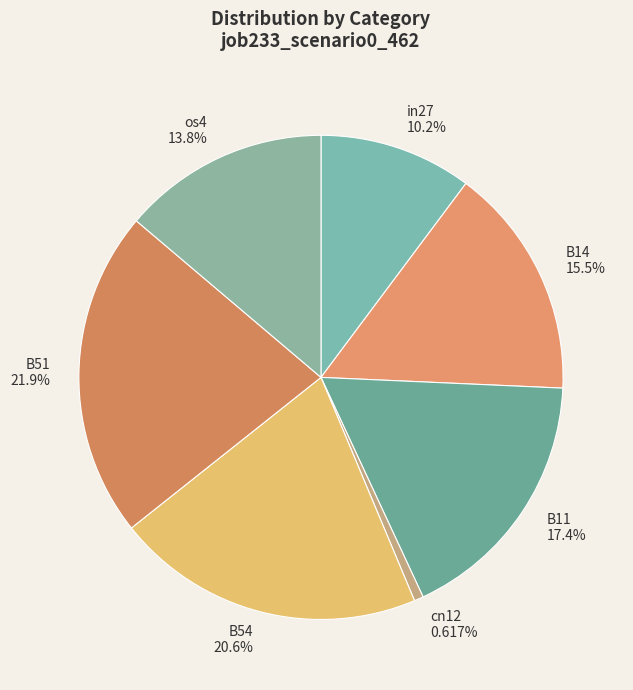

Which has a higher value, B51 or B11?

B51